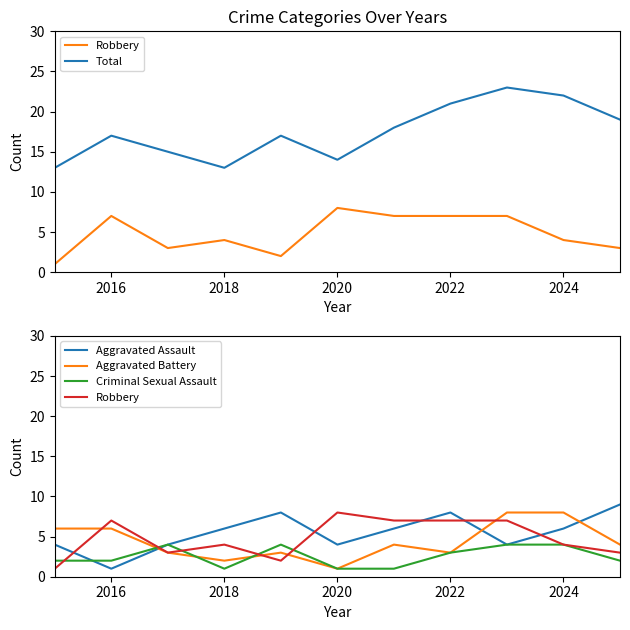

True or false: Robbery has more than 1 interior local peaks.

True